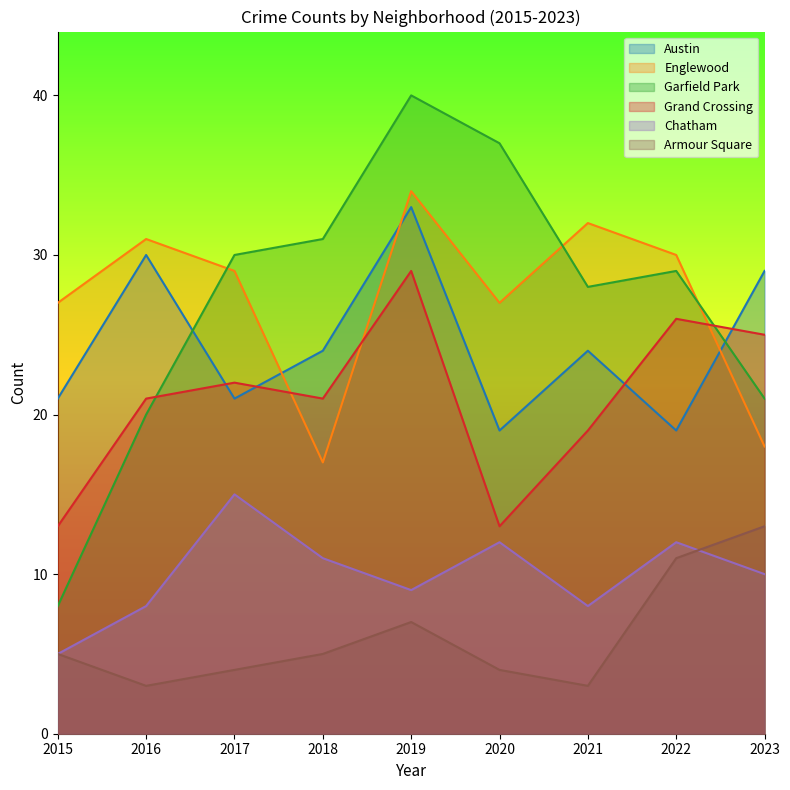

Between 2021 and 2018, which is larger?

2021